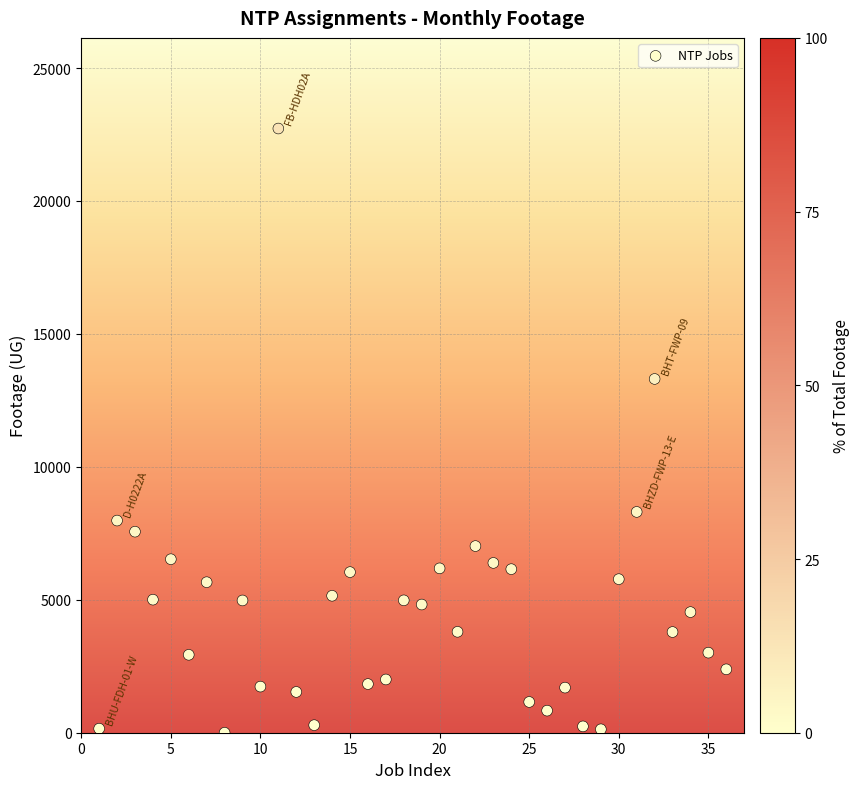

What Y value in the scatter plot is closest to 11362?

13306